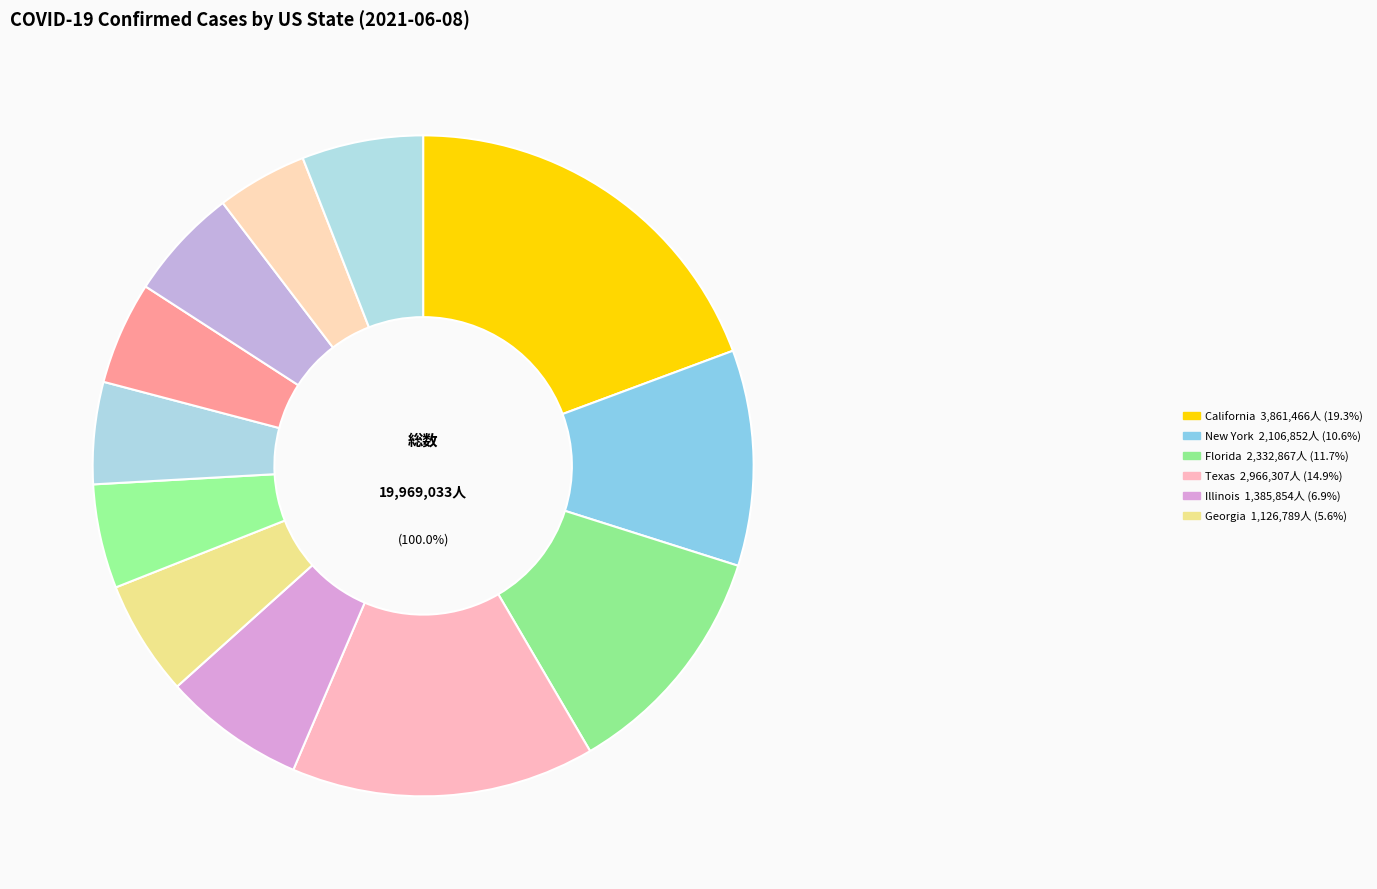

Is there a majority slice in this chart?

No